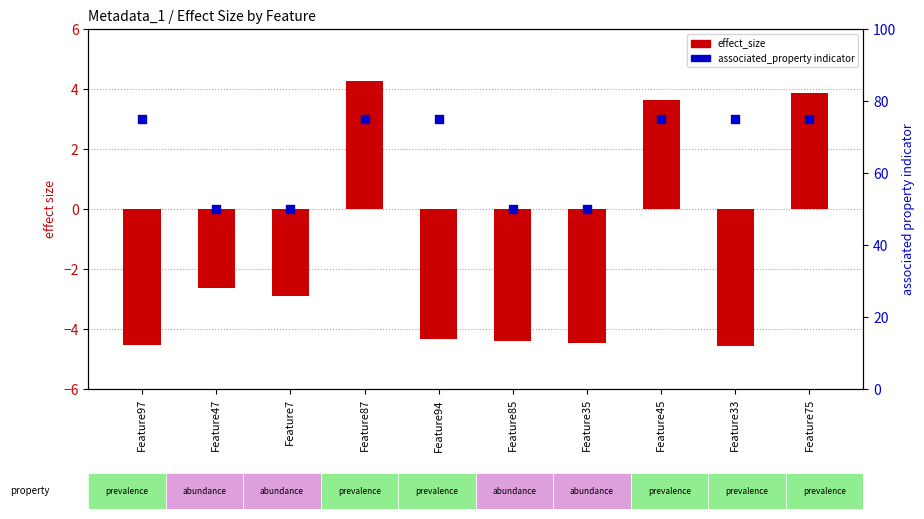

What are all the series names shown in the legend?

effect_size, associated_property